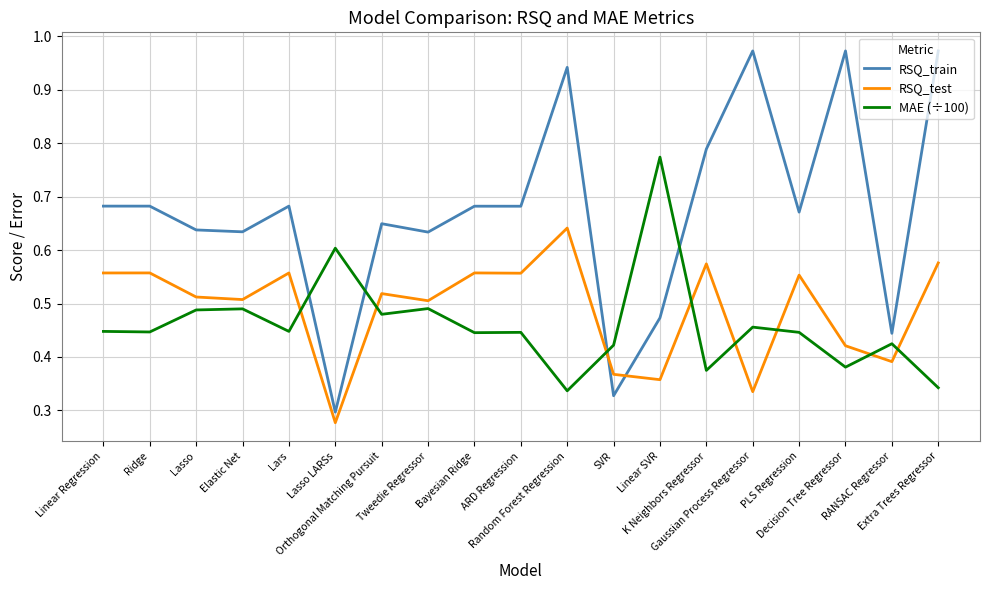

How many intersections are there between RSQ_train and MAE (÷100)?

4